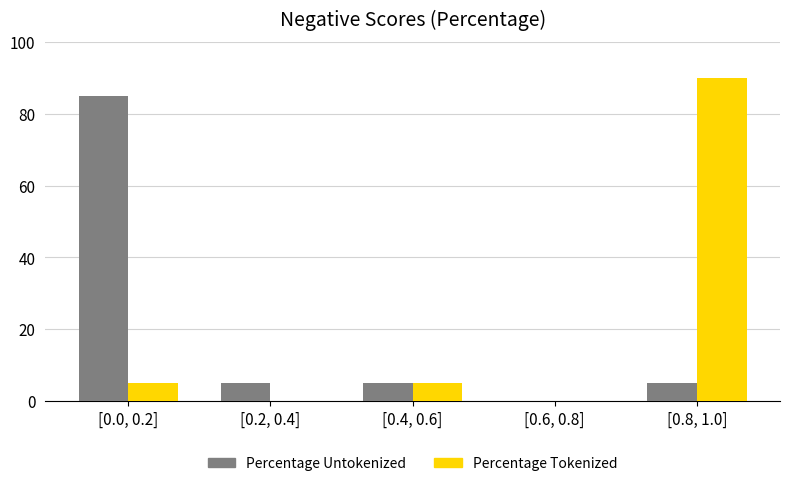

Reading left to right, transcribe all the data shown in this chart.

Percentage Untokenized: 85	5	5	0	5
Percentage Tokenized: 5	0	5	0	90